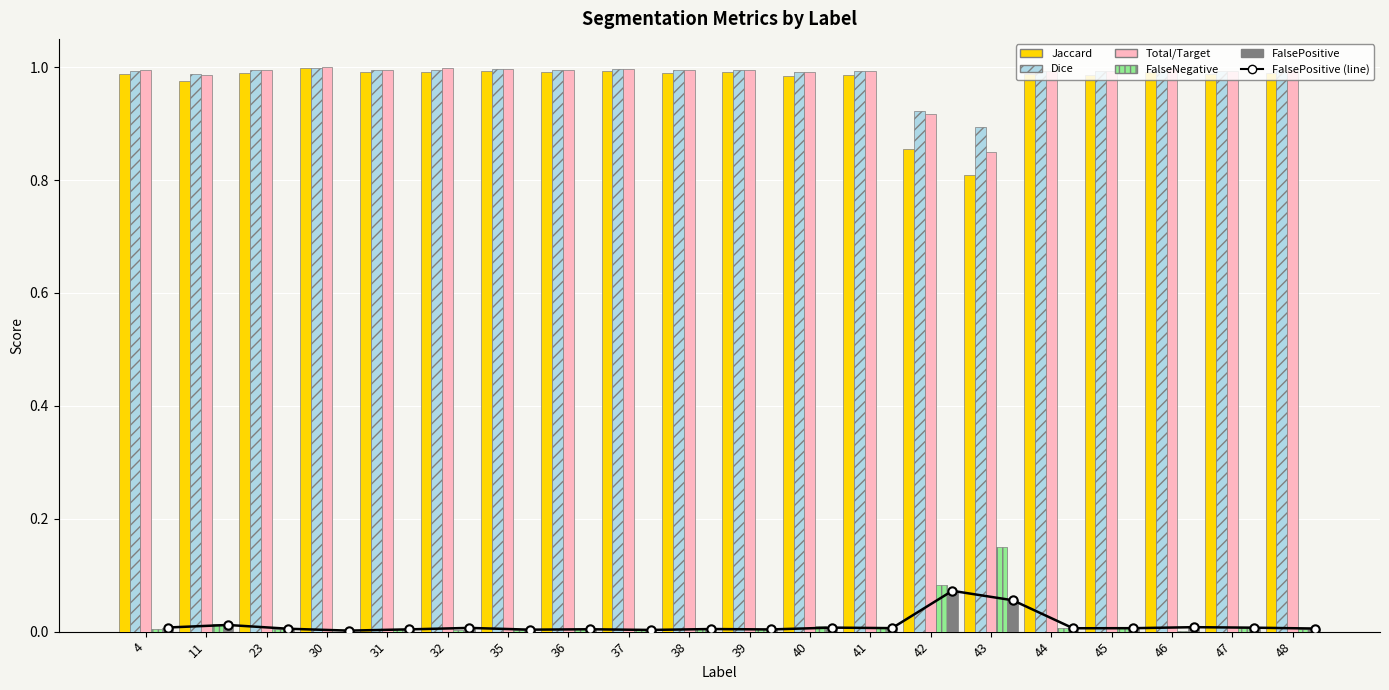

Reading left to right, transcribe all the data shown in this chart.

FalsePositive (line): 0.0	0.0	0.0	0.0	0.0	0.0	0.0	0.0	0.0	0.0	0.0	0.0	0.0	0.1	0.1	0.0	0.0	0.0	0.0	0.0
Jaccard: 1.0	1.0	1.0	1.0	1.0	1.0	1.0	1.0	1.0	1.0	1.0	1.0	1.0	0.9	0.8	1.0	1.0	1.0	1.0	1.0
Dice: 1.0	1.0	1.0	1.0	1.0	1.0	1.0	1.0	1.0	1.0	1.0	1.0	1.0	0.9	0.9	1.0	1.0	1.0	1.0	1.0
Total/Target: 1.0	1.0	1.0	1.0	1.0	1.0	1.0	1.0	1.0	1.0	1.0	1.0	1.0	0.9	0.8	1.0	1.0	1.0	1.0	1.0
FalseNegative: 0.0	0.0	0.0	0.0	0.0	0.0	0.0	0.0	0.0	0.0	0.0	0.0	0.0	0.1	0.1	0.0	0.0	0.0	0.0	0.0
FalsePositive: 0.0	0.0	0.0	0.0	0.0	0.0	0.0	0.0	0.0	0.0	0.0	0.0	0.0	0.1	0.1	0.0	0.0	0.0	0.0	0.0